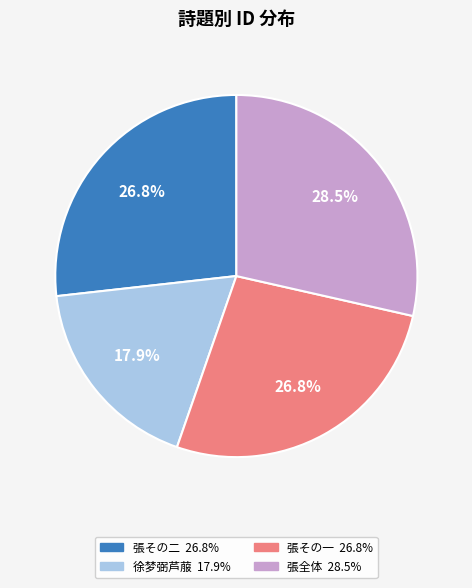

Does any single category account for the majority?

No